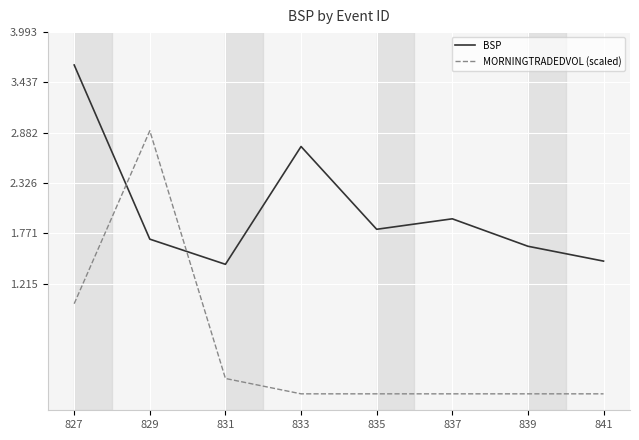

Which series has the largest range (max minus min)?

MORNINGTRADEDVOL (scaled)